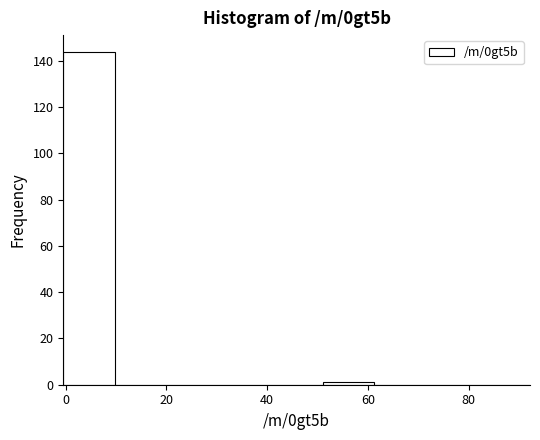

Reading left to right, transcribe this chart: for each bar, give the range it covers on the x-axis and its height. Neither the bar edges nor the heights are printed on the chart, so give them approximately, as read against the axes.

0 to 10: 144
10 to 20: 0
20 to 30: 0
30 to 40: 0
40 to 52: 0
52 to 62: under 2
62 to 72: 0
72 to 82: 0
82 to 92: 0